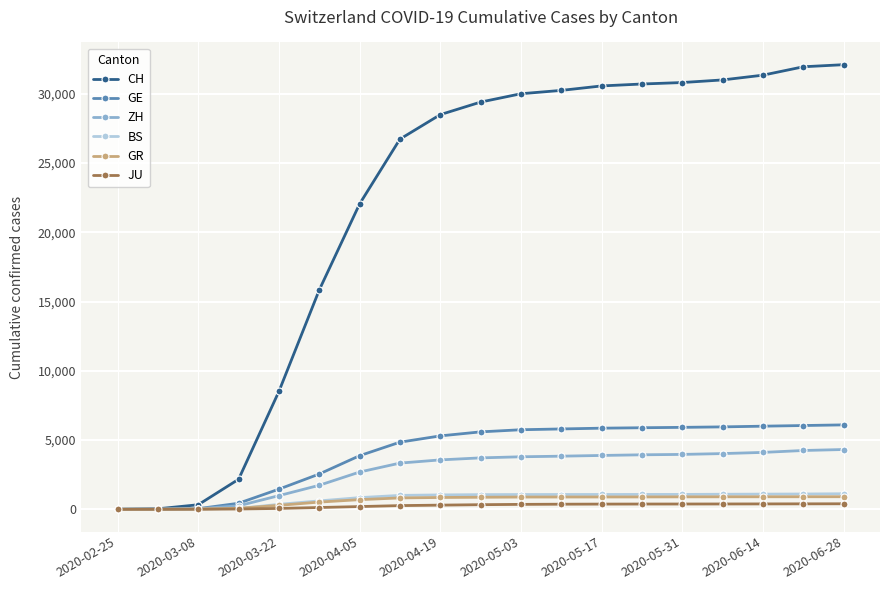

What is the highest value of the BS series?

1121